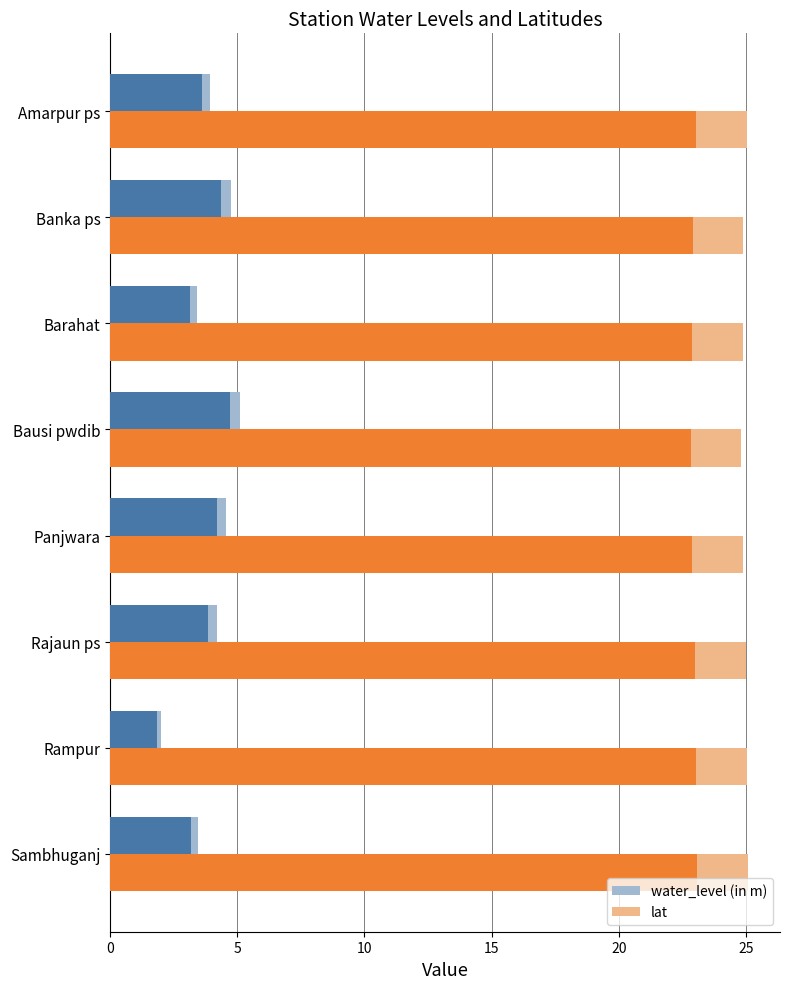

The water_level (in m) series shows 7.2 at Banka ps. True or false?

False